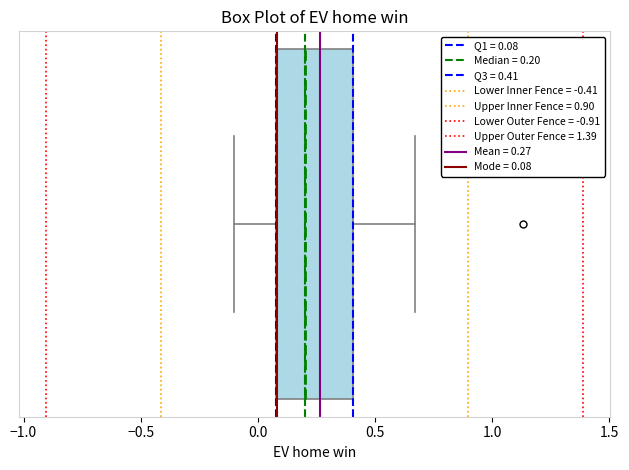

Where is the right edge of the box on the x-axis? The values are not printed on the chart, so give them approximately, as read against the axis.

0.40